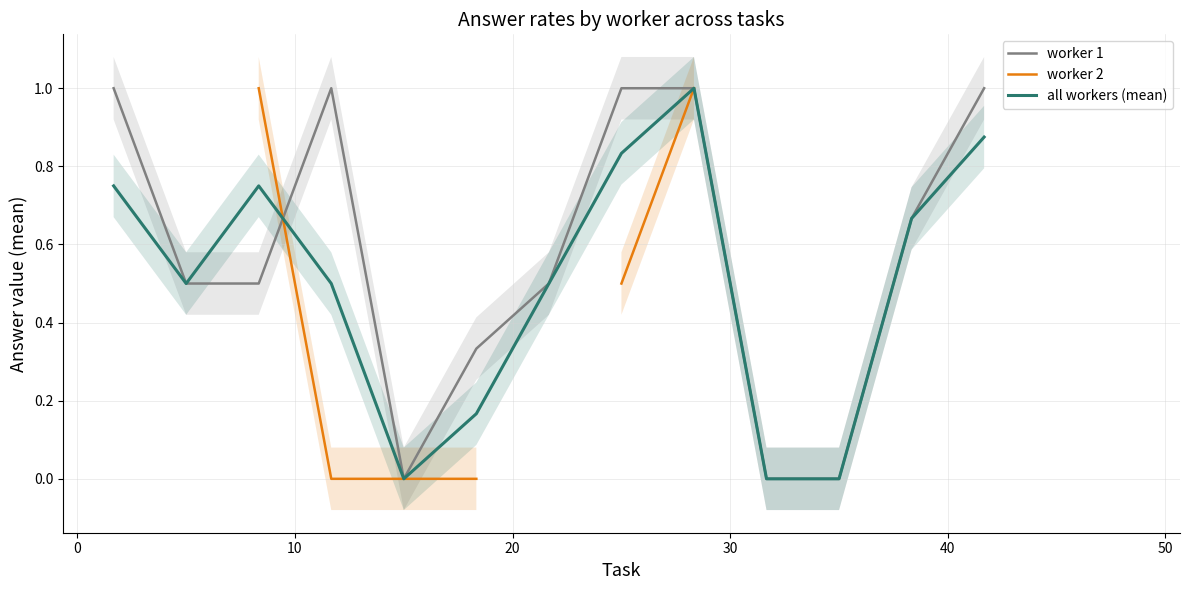

How many lines are shown in the chart?

3